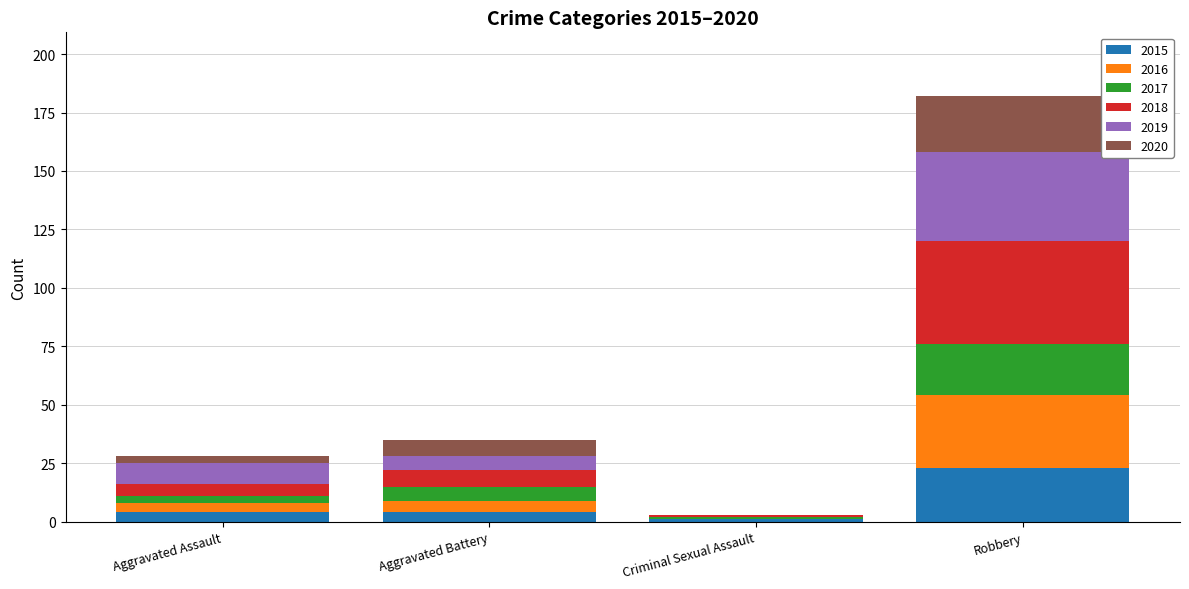

At which category is the sum across all series the highest?

Robbery